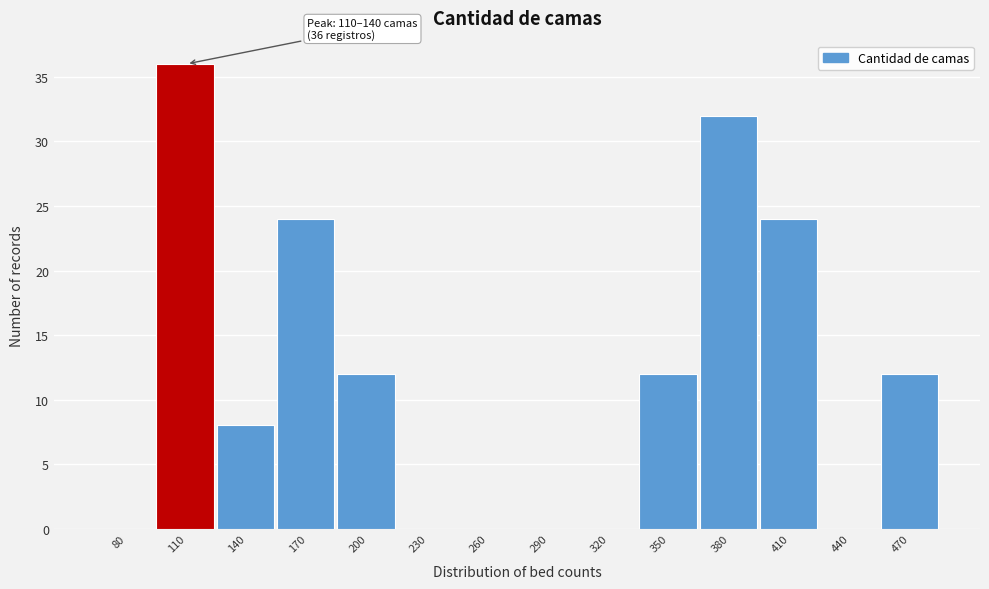

Reading left to right, extract all data points from this chart.

80=0	110=36	140=8	170=24	200=12	230=0	260=0	290=0	320=0	350=12	380=32	410=24	440=0	470=12